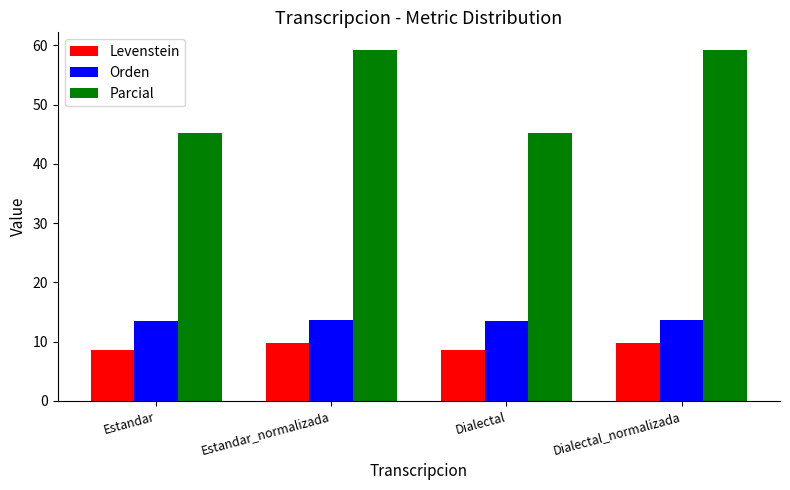

What is the approximate value of Orden at Dialectal?

13.4